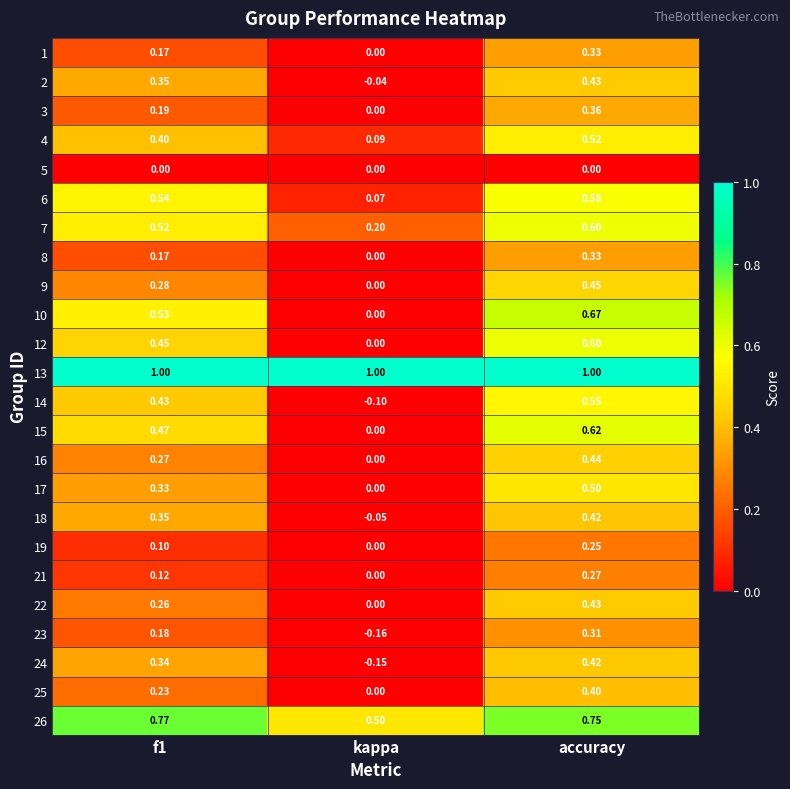

At which label is 14 closest to 0?

kappa